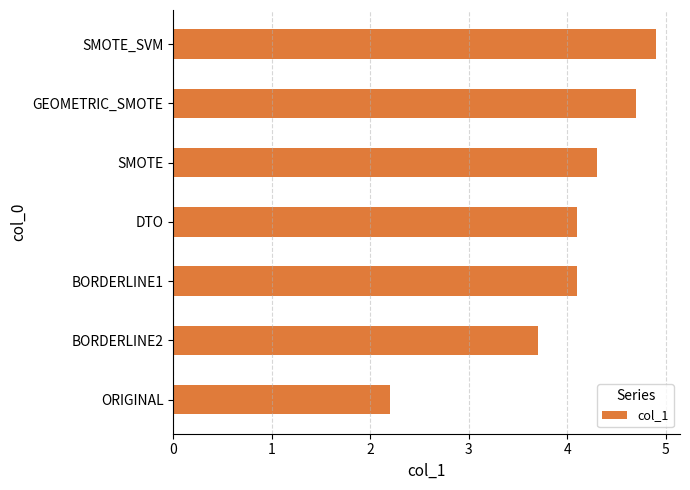

Between BORDERLINE1 and ORIGINAL, which is larger?

BORDERLINE1